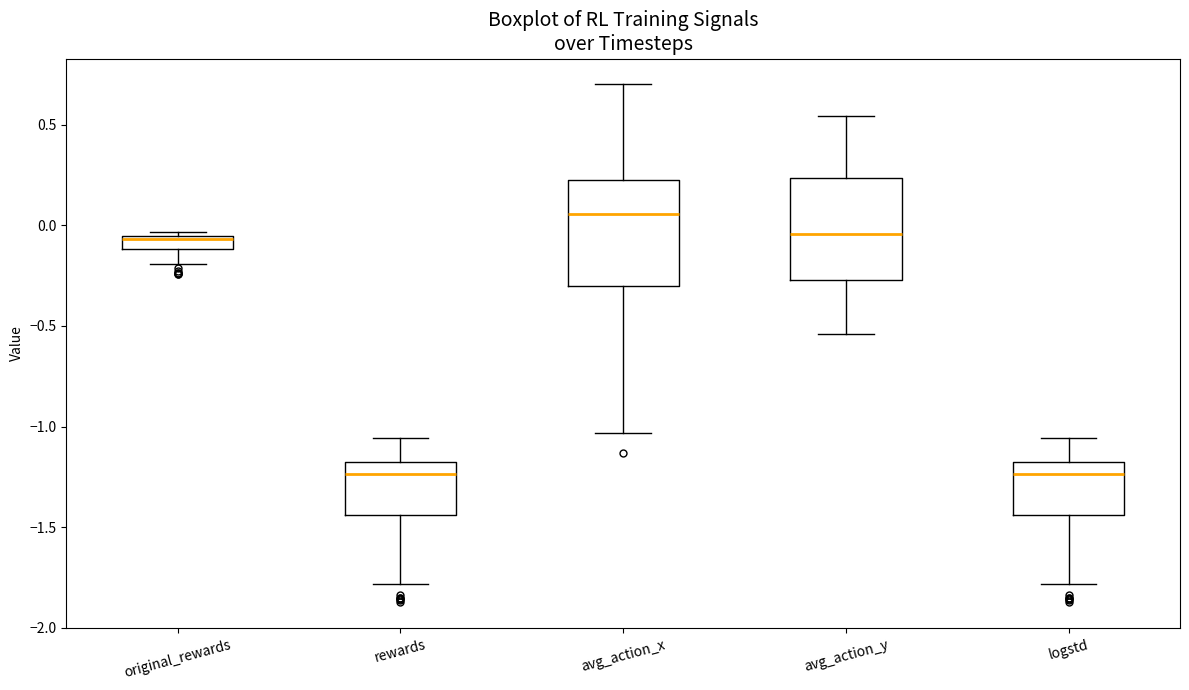

Where does the median line of the box for avg_action_y sit on the y-axis? The values are not printed on the chart, so give them approximately, as read against the axis.

-0.05